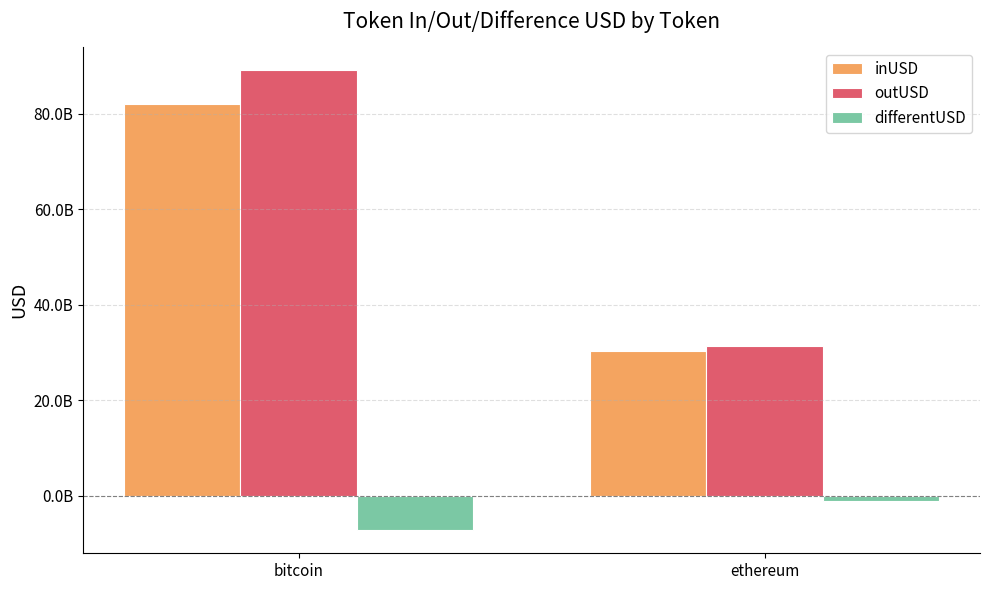

Which label corresponds to the smallest value in the chart?

bitcoin